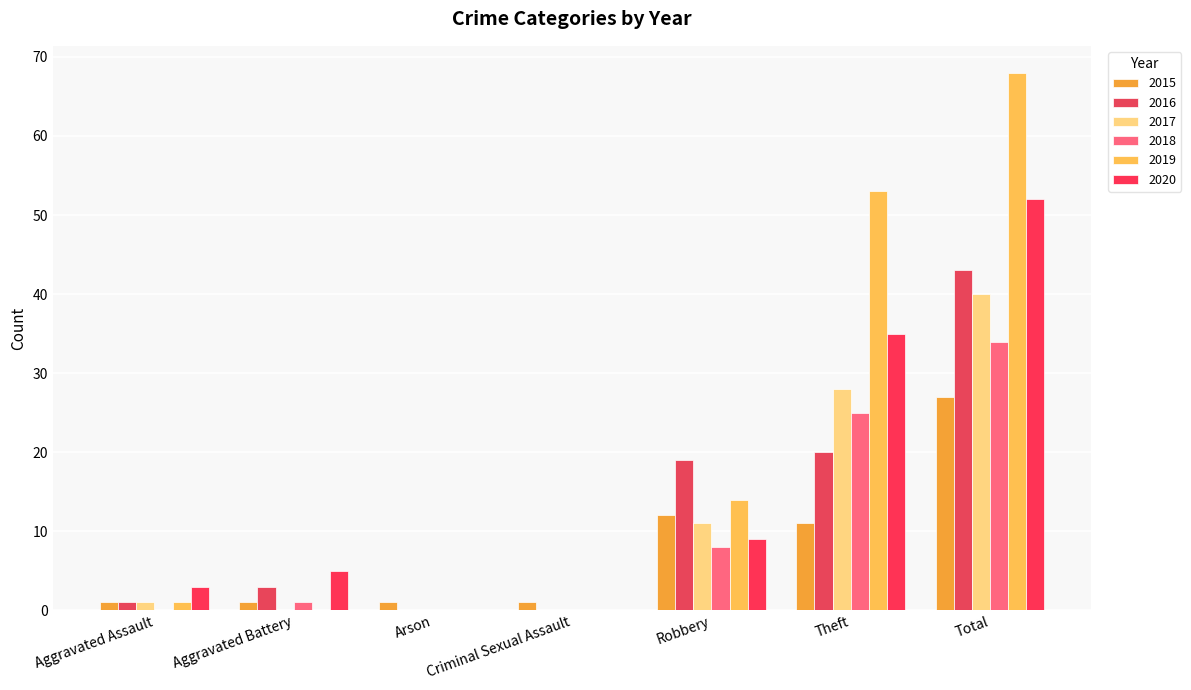

Rank the categories by 2020 value from lowest to highest.

Arson, Criminal Sexual Assault, Aggravated Assault, Aggravated Battery, Robbery, Theft, Total